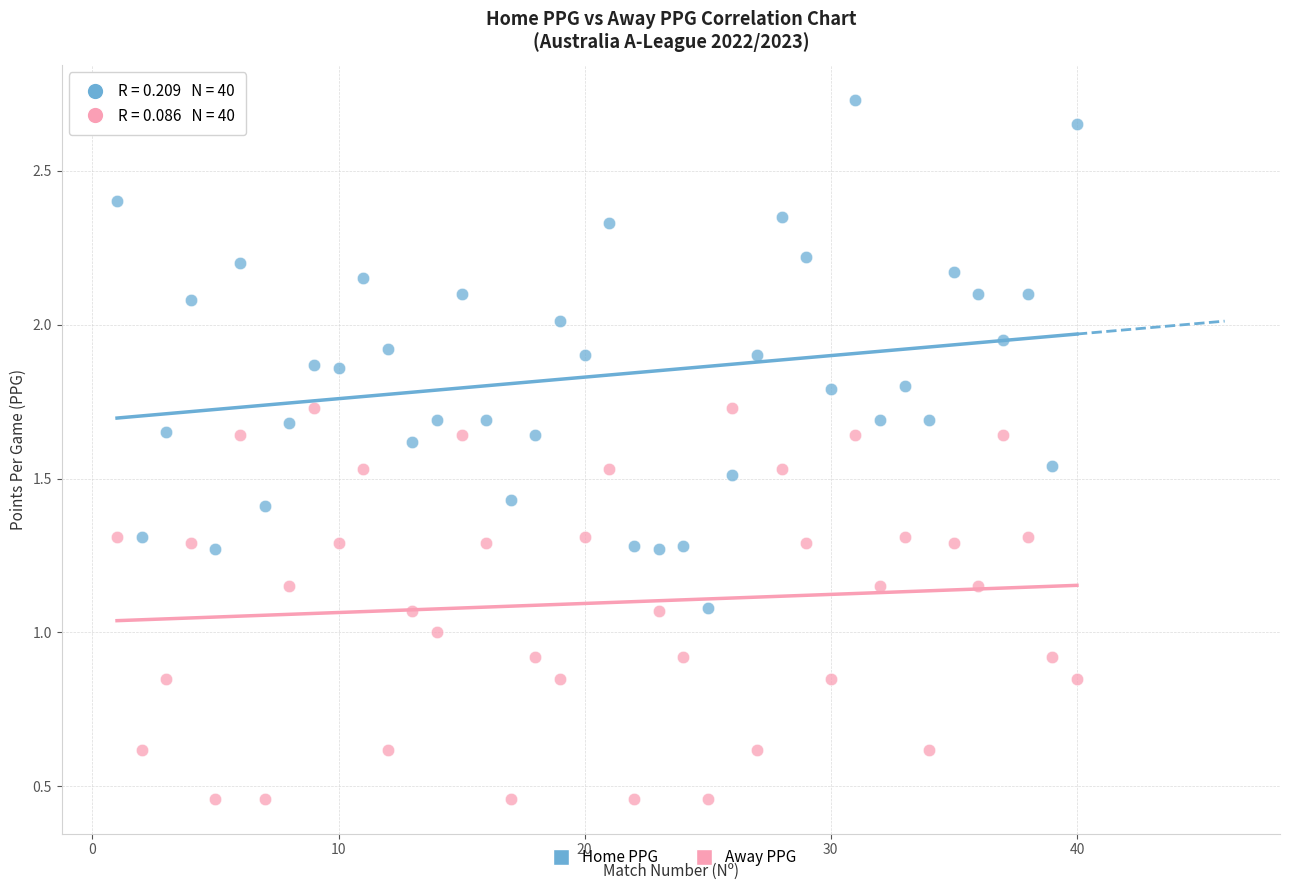

Which series contains the lowest Y value?

Away PPG